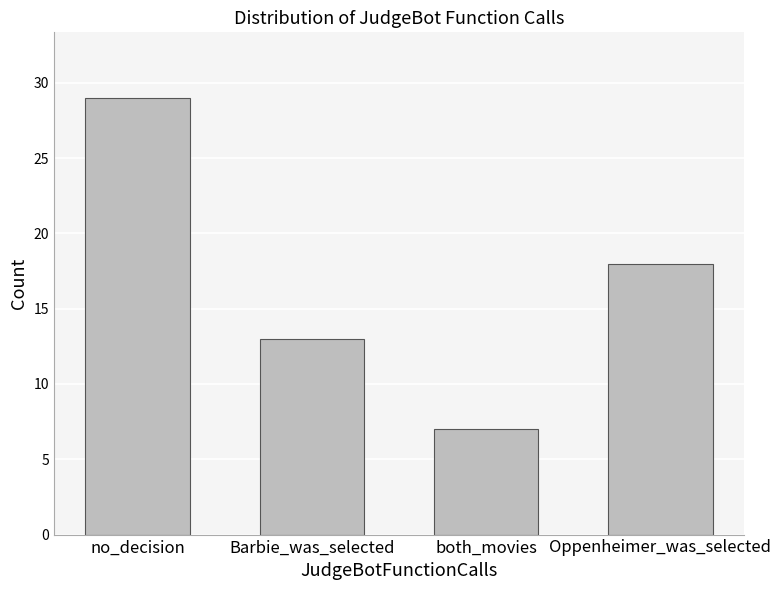

What is the label of the 3rd bar from the right?

Barbie_was_selected